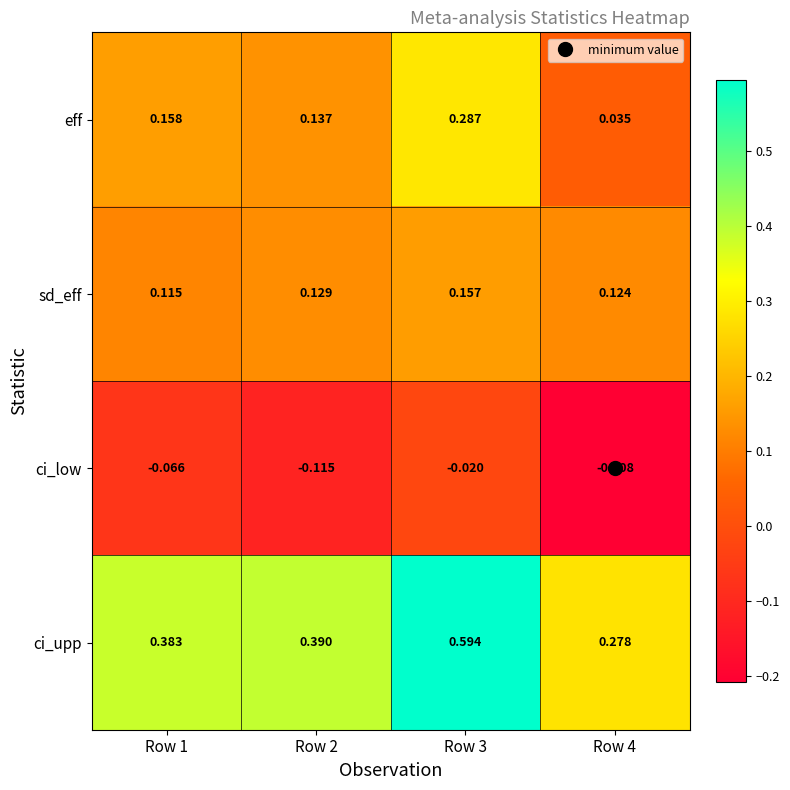

At which category is the sum across all series the highest?

Row 3